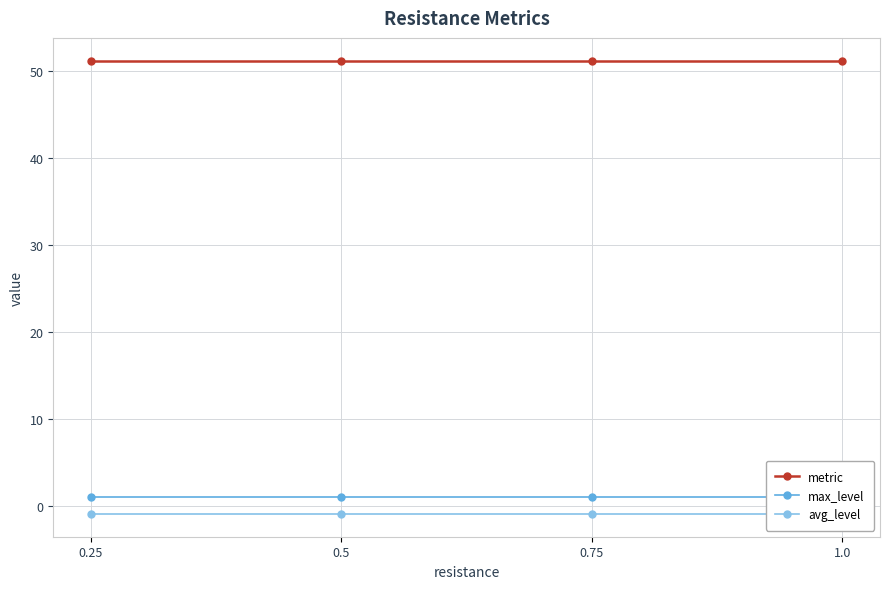

Reading left to right, extract all data points from this chart.

metric: 0.25=51.1	0.5=51.1	0.75=51.1	1.0=51.1
max_level: 0.25=1.0	0.5=1.0	0.75=1.0	1.0=1.0
avg_level: 0.25=-1.0	0.5=-1.0	0.75=-1.0	1.0=-1.0